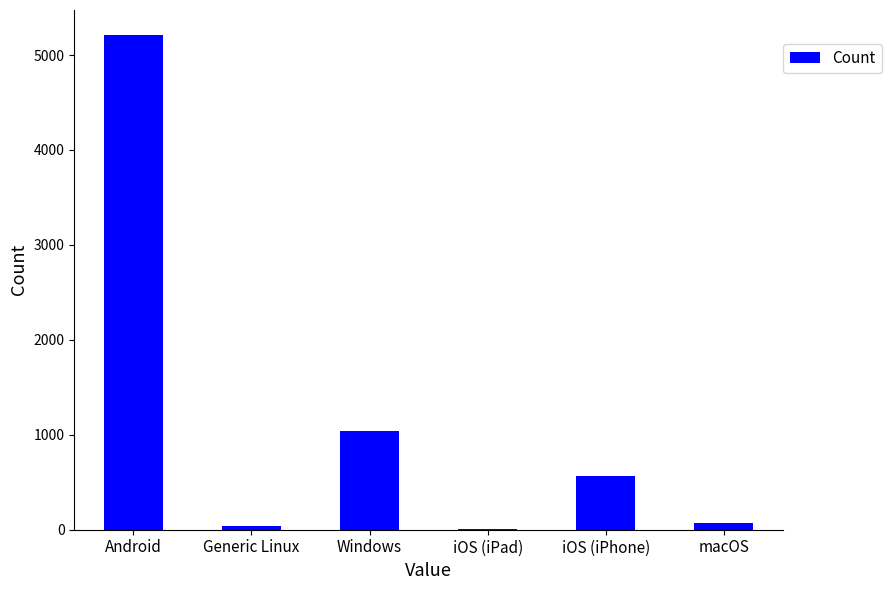

What is the change in value from Generic Linux to Windows?

+1001